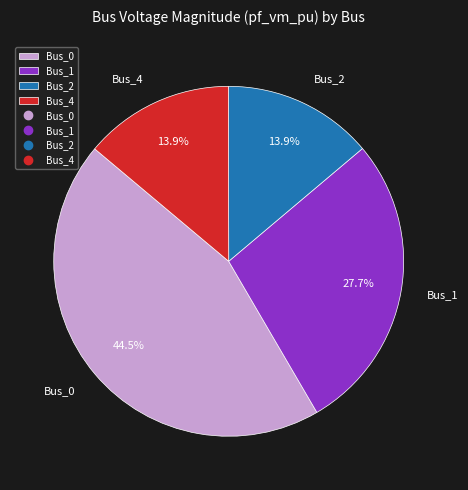

What portion of the pie excludes Bus_4?

86.1%